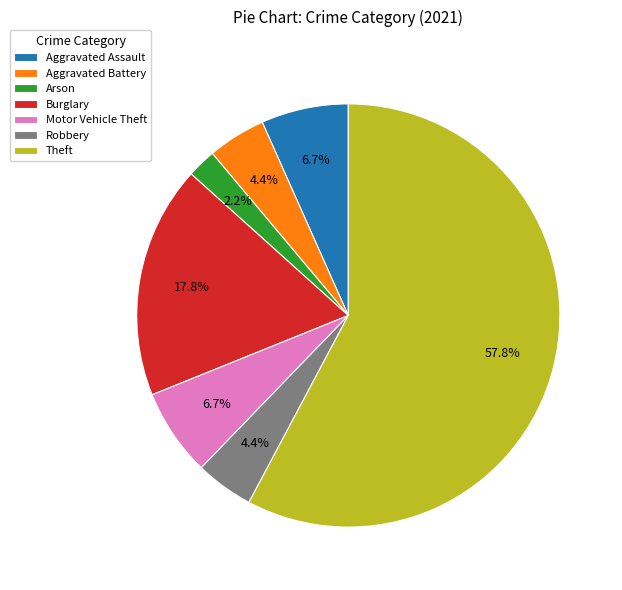

What is the largest slice in the pie chart?

Theft